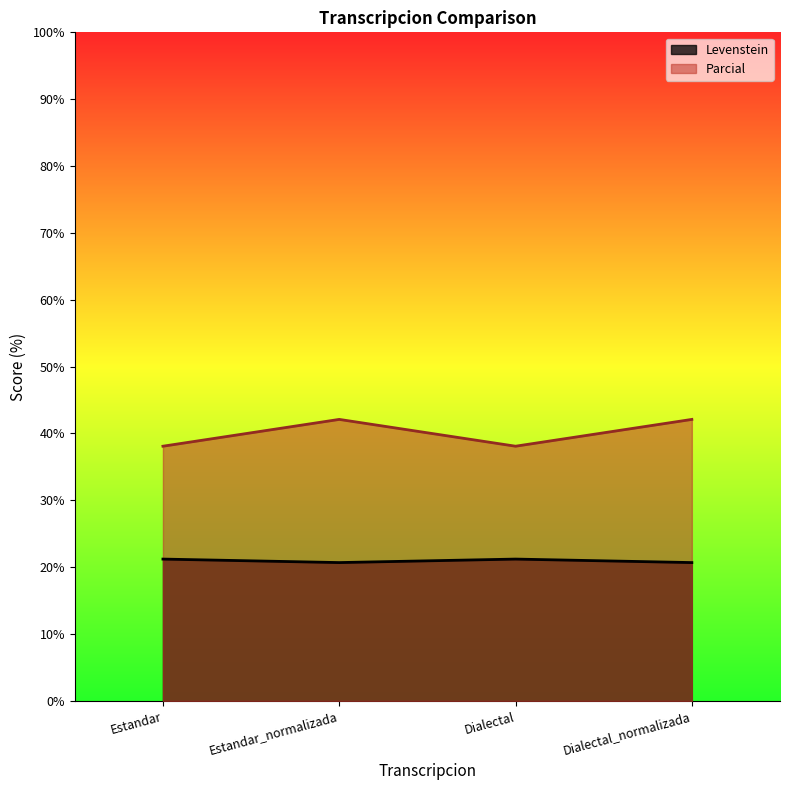

At which category does Levenstein reach its first local valley?

Estandar_normalizada